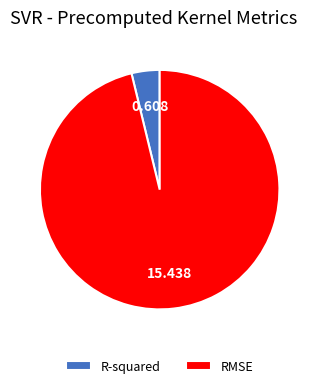

Do RMSE and R-squared together represent more than half of the pie?

Yes